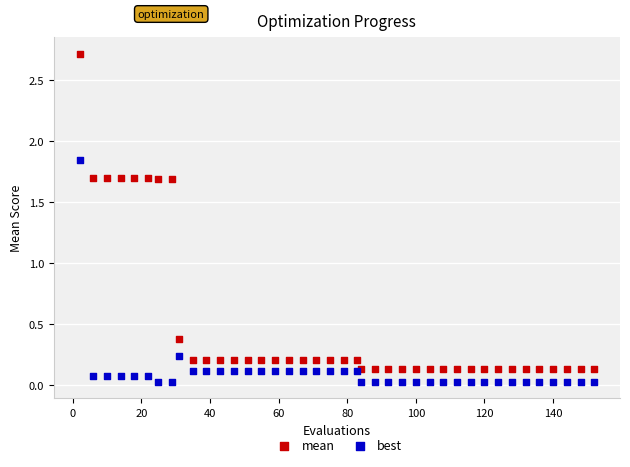

In the mean series, what Y value is closest to 1?

0.4